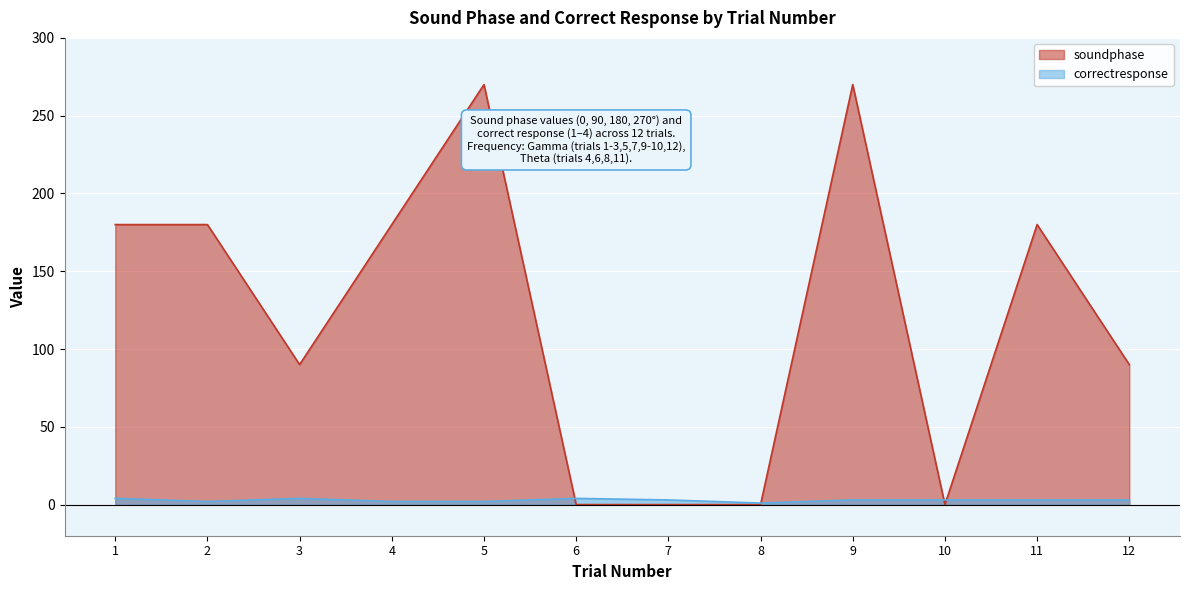

In soundphase, how many points are higher than both neighbors (excluding endpoints)?

3